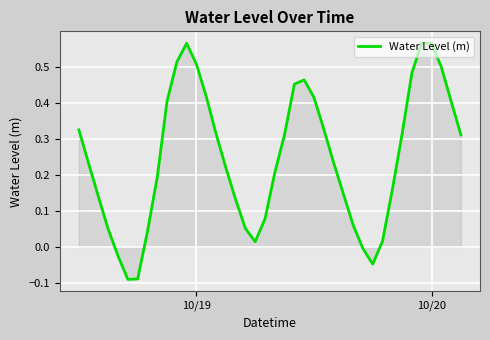

What is the difference between the maximum and minimum values?

0.7